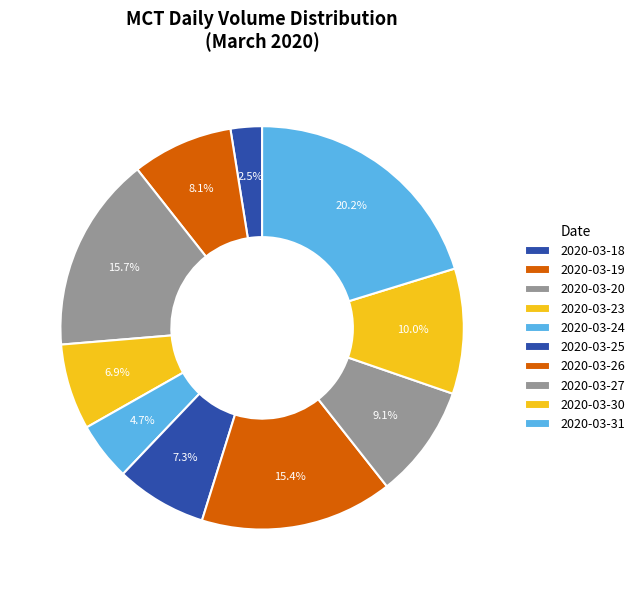

Which category has the smallest portion of the pie?

2020-03-18